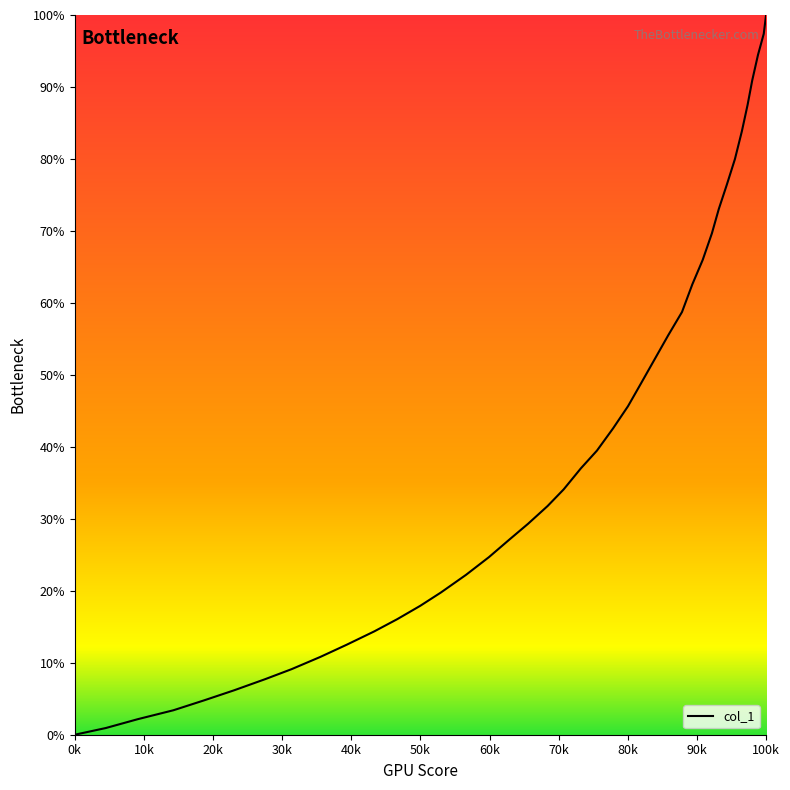

How many lines are shown in the chart?

1